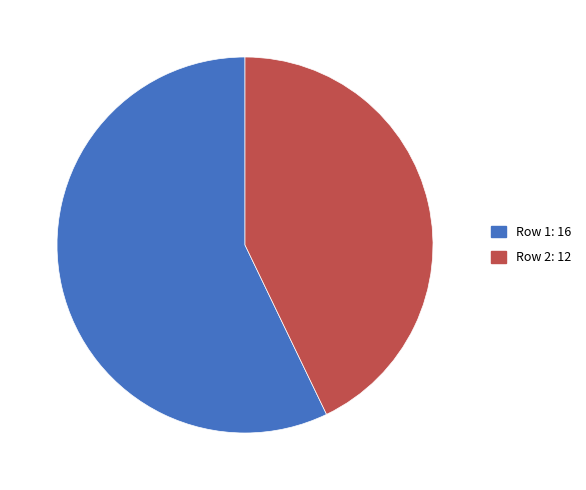

Is it true that Row 2: 12 is 57% of the pie?

False